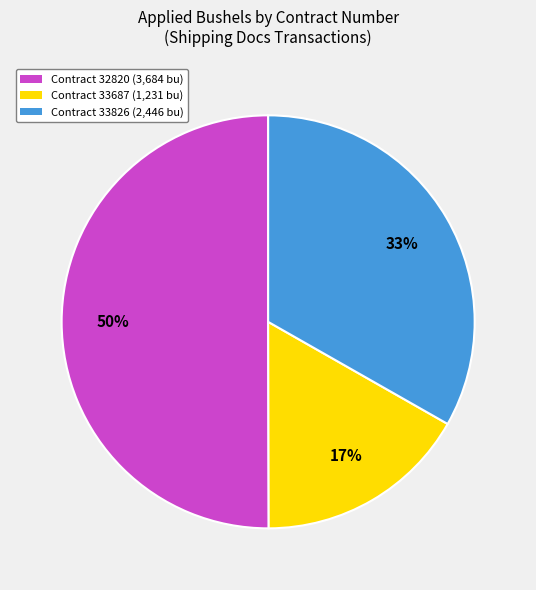

What is the smallest slice in the pie chart?

Contract 33687 (1,231 bu)